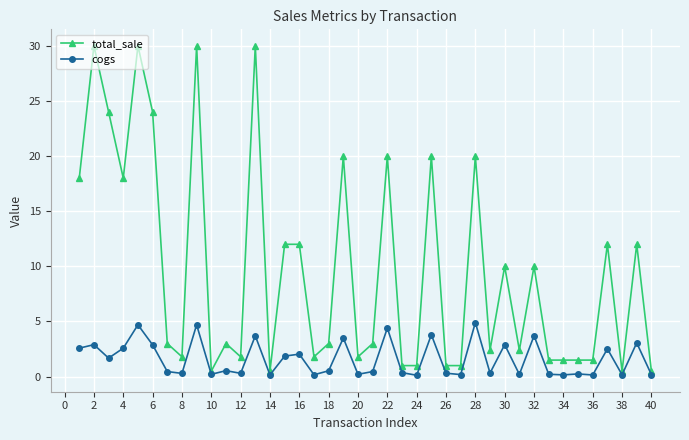

True or false: total_sale has more than 0 points higher than both neighbors.

True